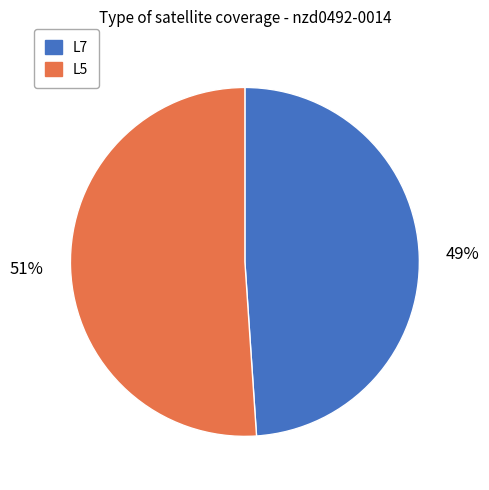

Count the number of slices in the pie.

2